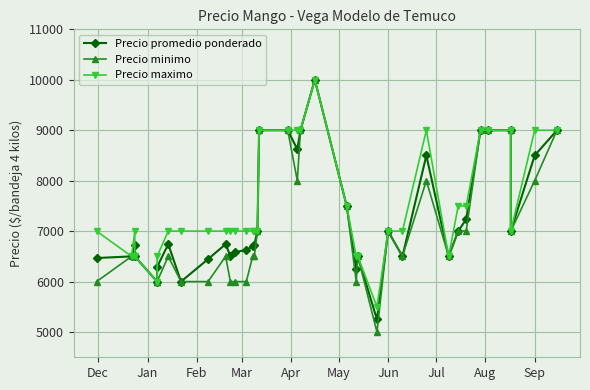

What is the label of the 6th point from the left?

May